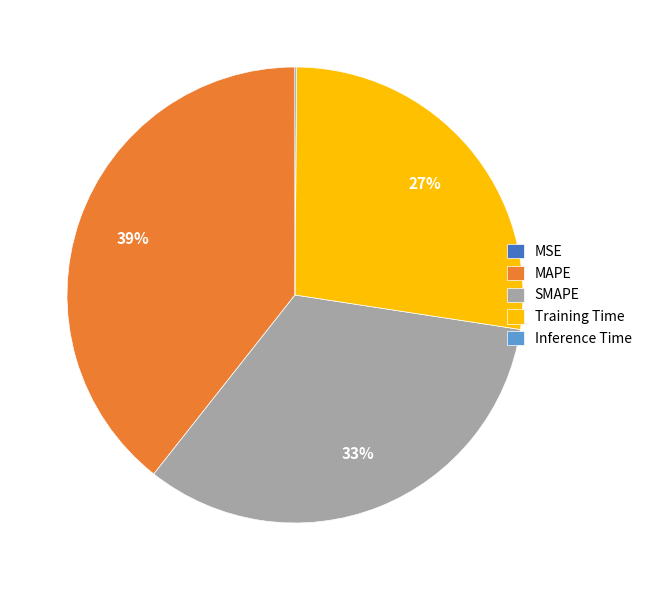

The Training Time slice represents 27% of the pie. True or false?

True